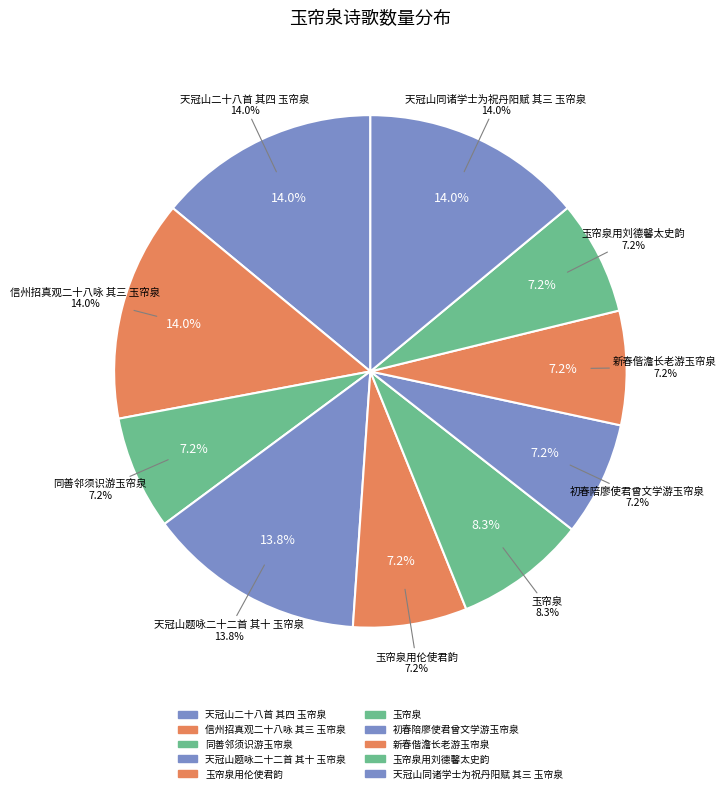

Is it true that 信州招真观二十八咏 其三 玉帘泉 is 14% of the pie?

True